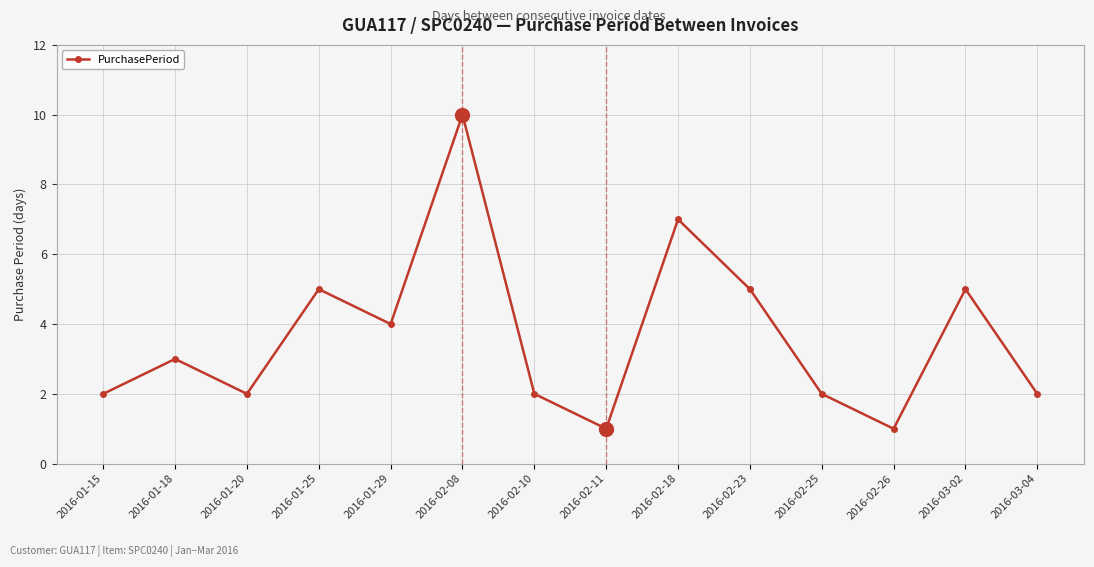

How many data points does each series have?

14